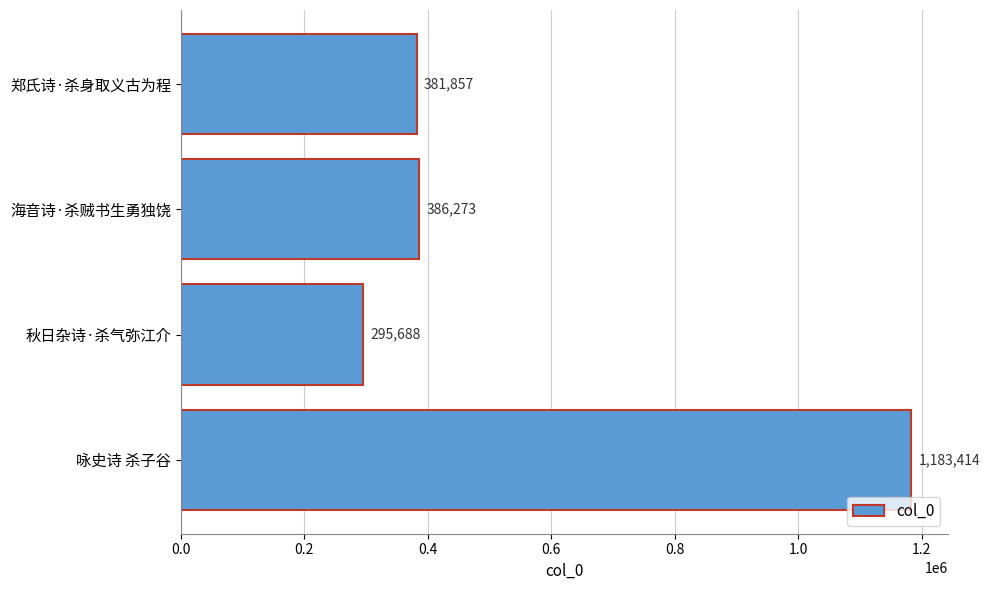

Reading top to bottom, list all the values displayed in this chart.

郑氏诗·杀身取义古为程=381857	海音诗·杀贼书生勇独饶=386273	秋日杂诗·杀气弥江介=295688	咏史诗 杀子谷=1183414